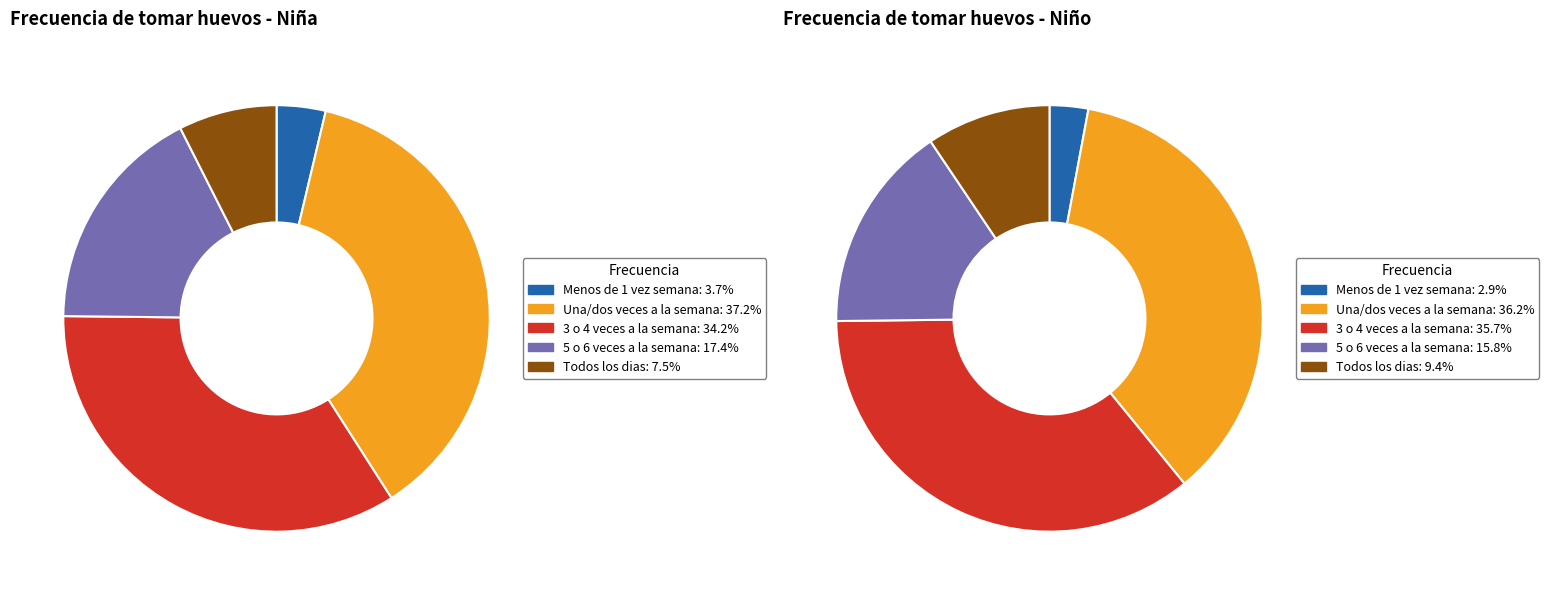

What is the largest slice in the pie chart?

Una/dos veces a la semana